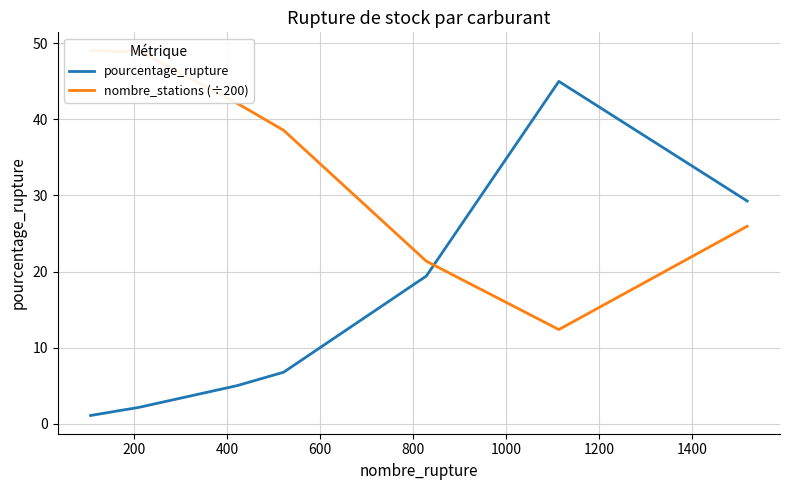

True or false: nombre_stations (÷200) has more than 2 interior local peaks.

False